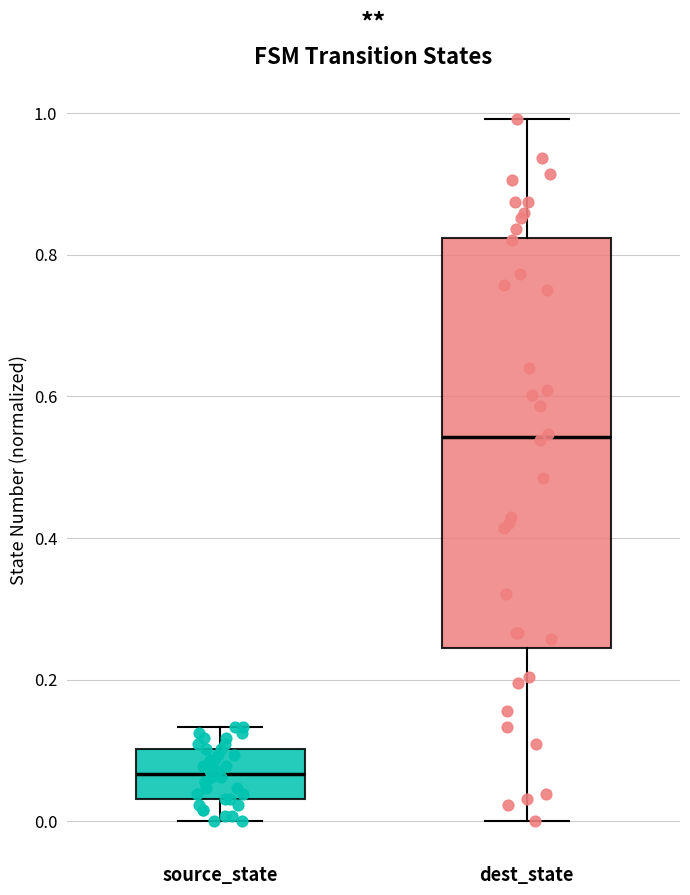

Comparing the boxes themselves (not the whiskers), which one is the tallest?

dest_state